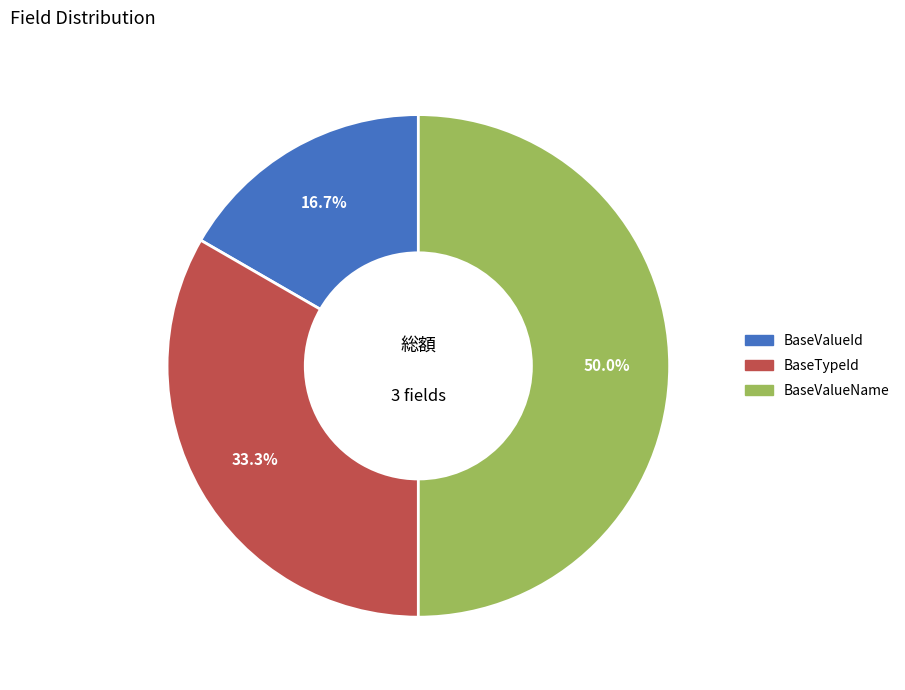

What is the smallest slice in the pie chart?

BaseValueId